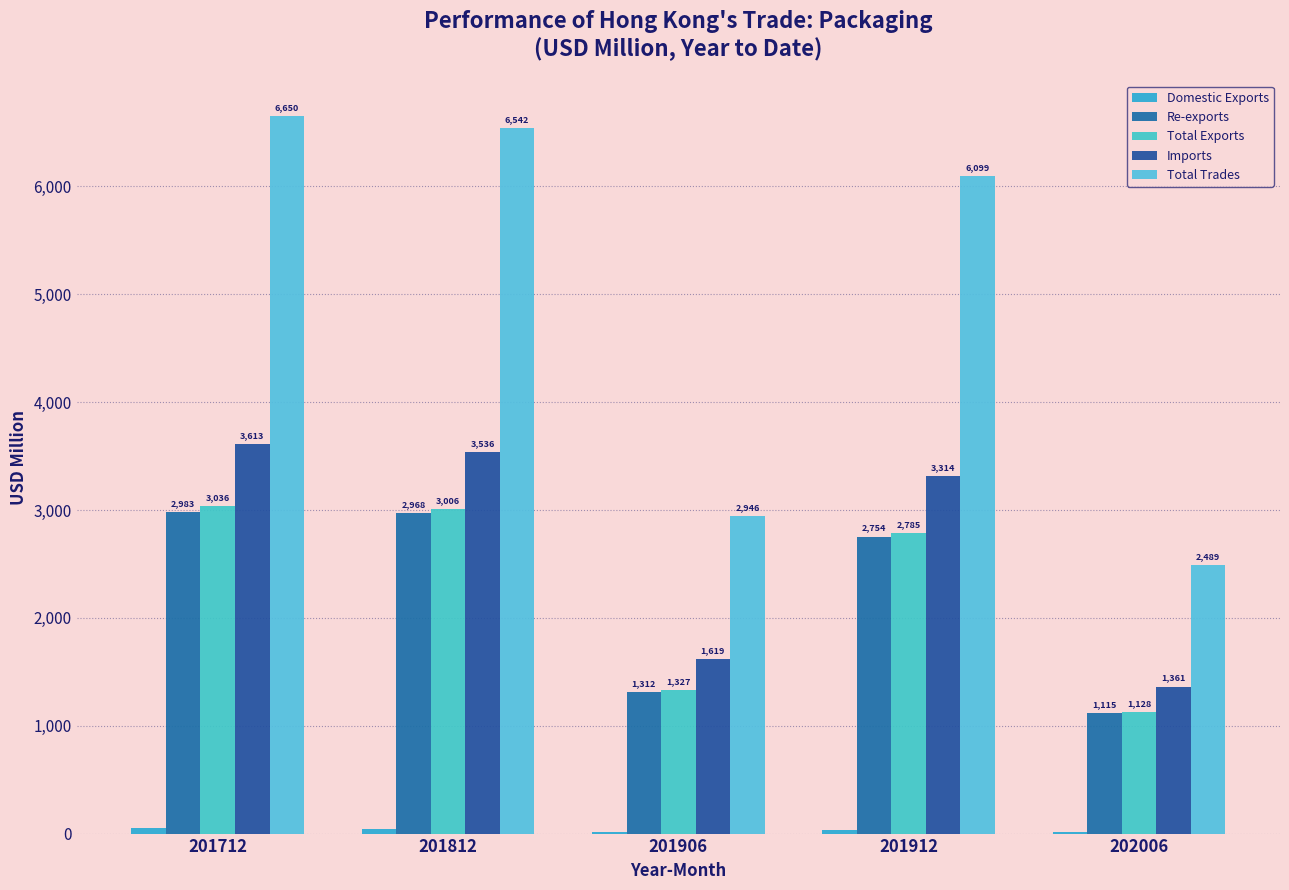

The Re-exports series shows 2967.9 at 201812. True or false?

True